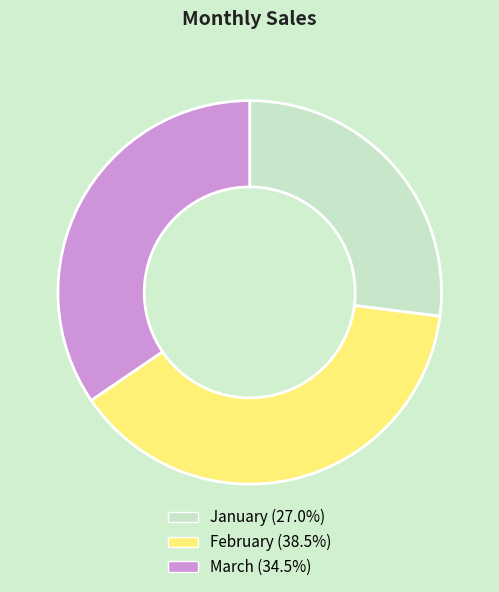

Does any single category account for the majority?

No